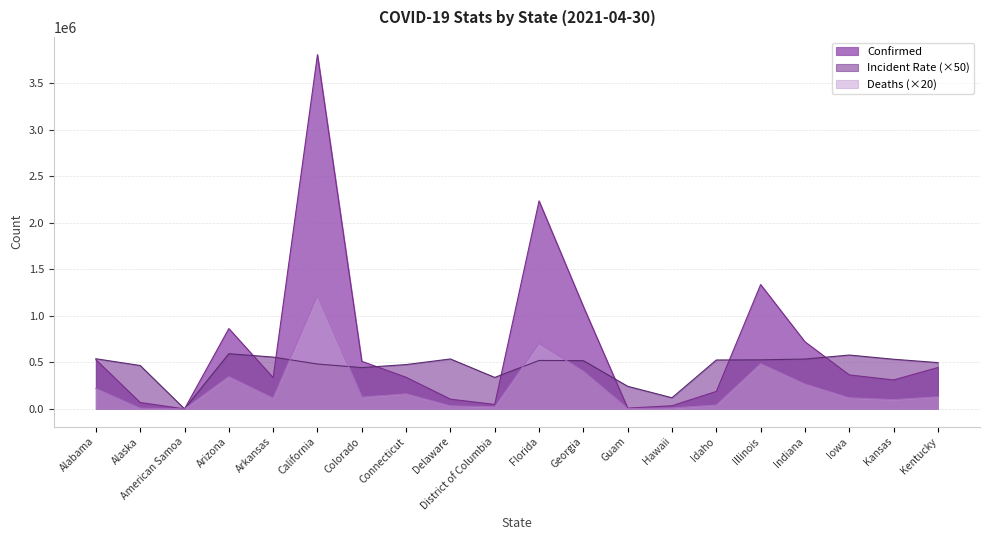

How many interior local peaks does the Deaths series have?

5